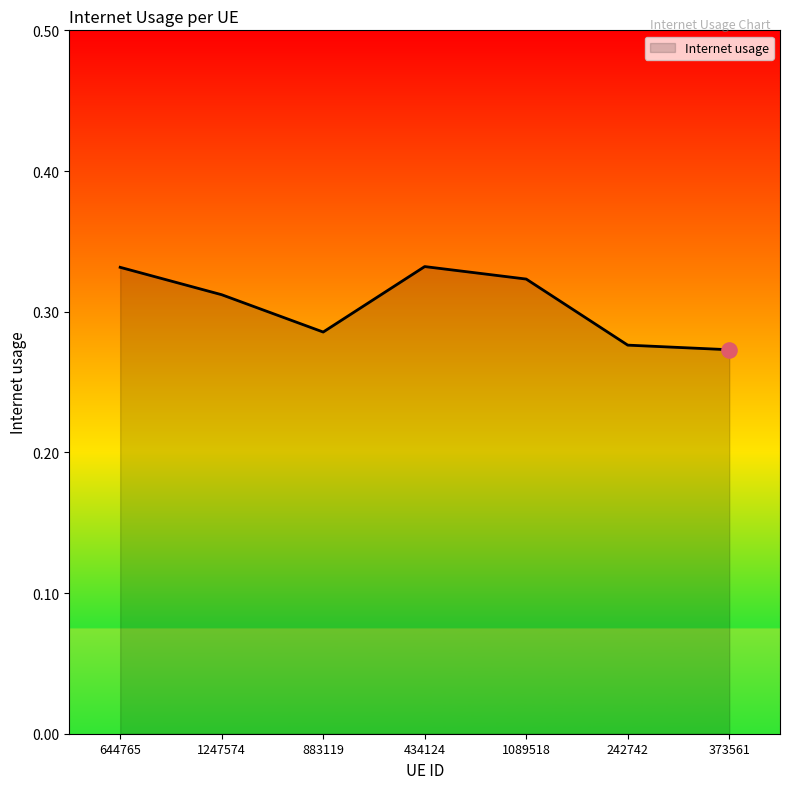

What is the change in value from 434124 to 242742?

-0.1